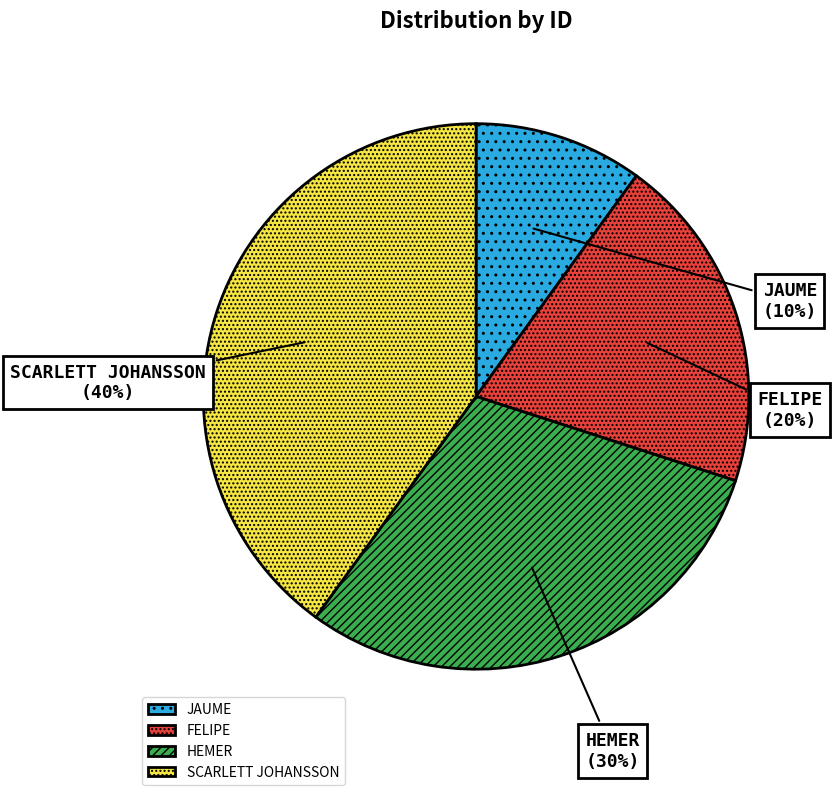

Does any single category account for the majority?

No